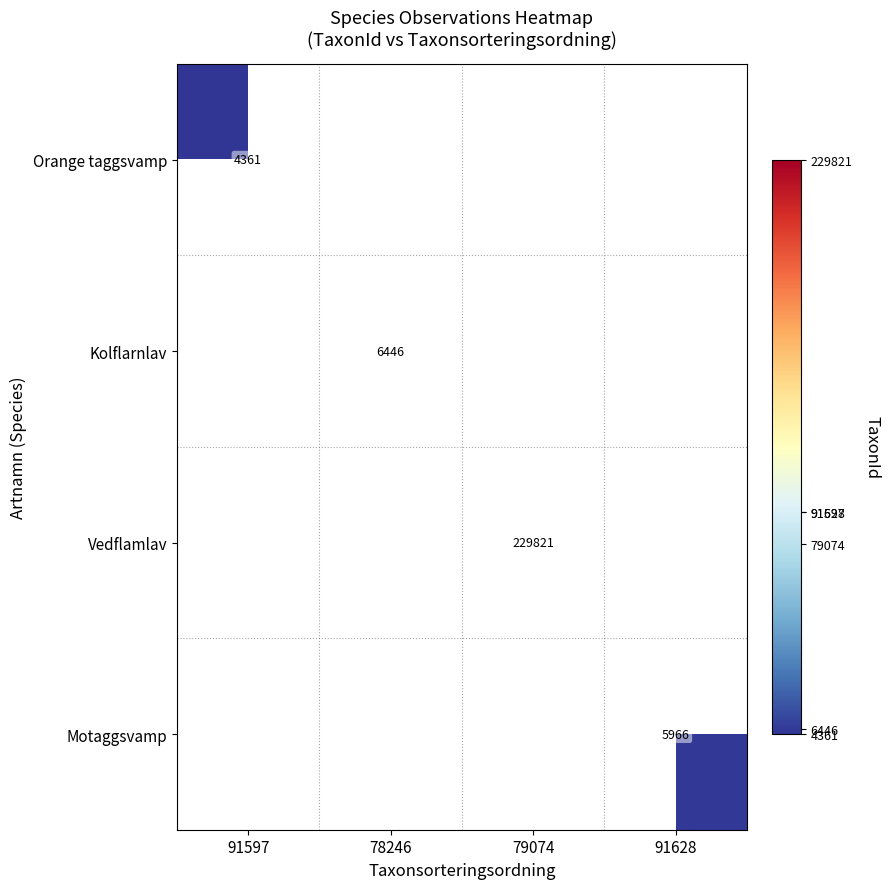

The Vedflamlav series shows 229821 at 79074. True or false?

True